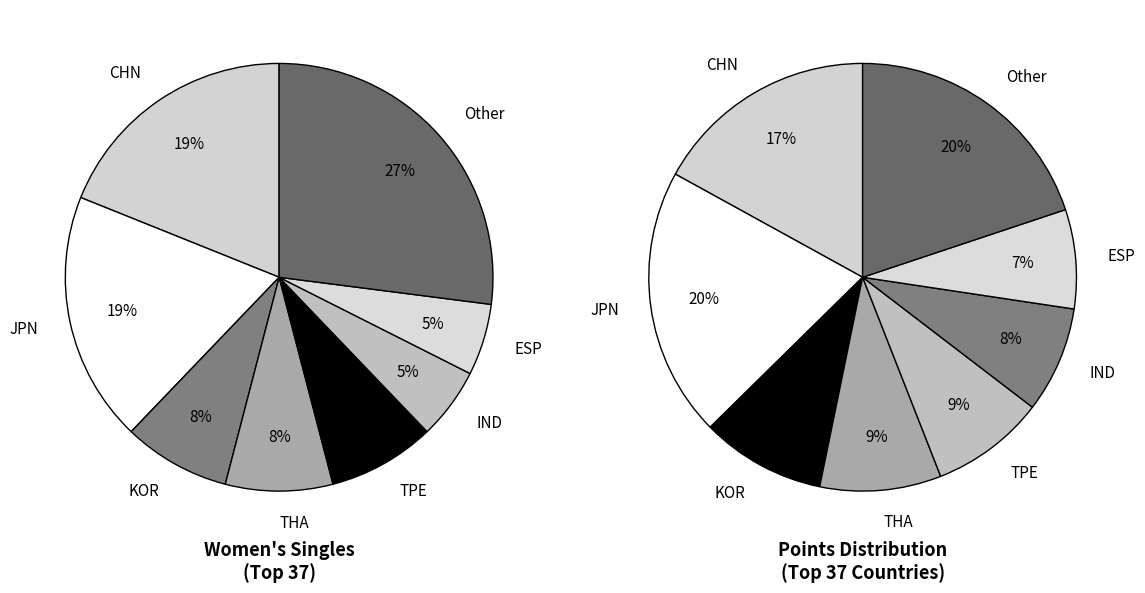

Approximately how many times larger is the value at Other compared to CHN?

1.4